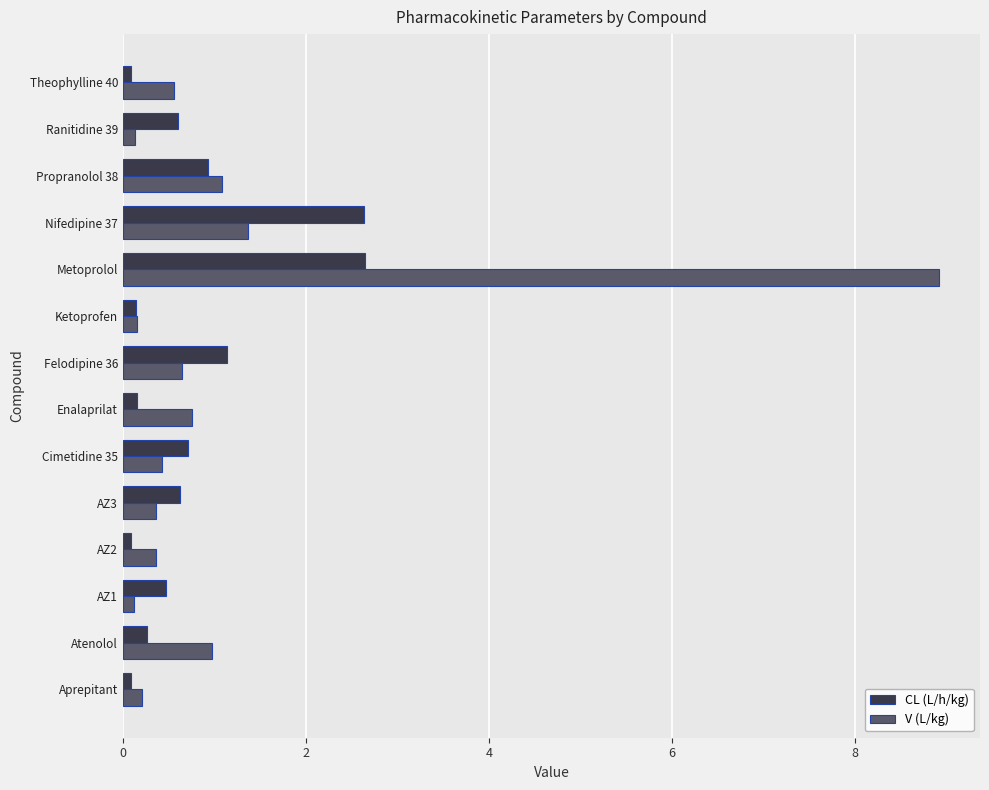

List the series in order of their peak value, lowest first.

CL (L/h/kg), V (L/kg)